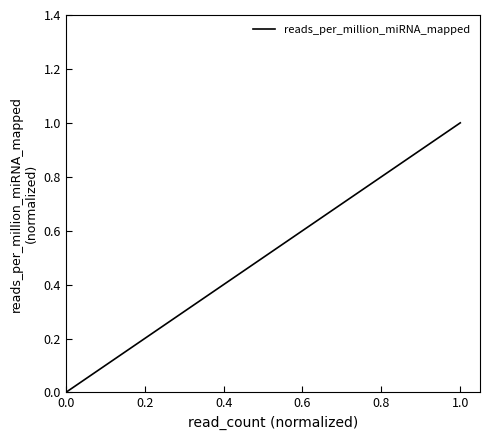

What is the difference between the maximum and minimum values?

1.0